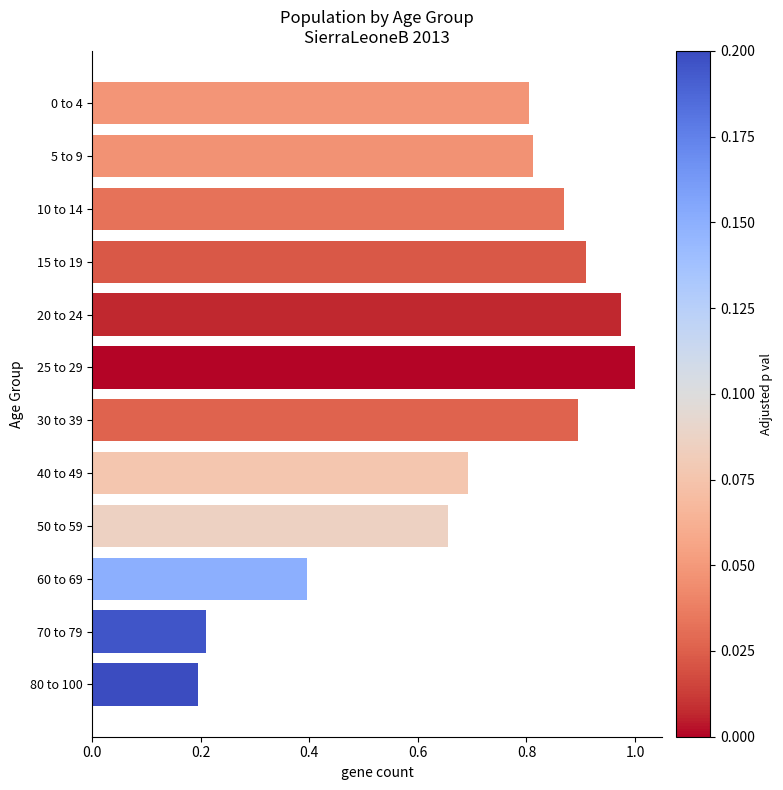

Which label corresponds to the largest value in the chart?

25 to 29